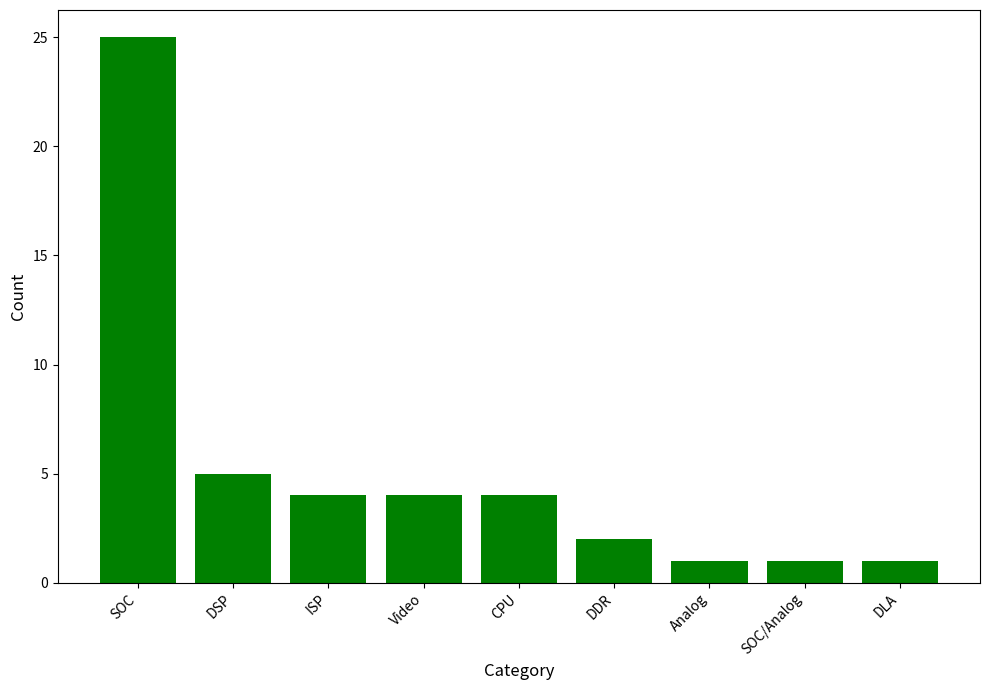

The value at ISP is 2. True or false?

False